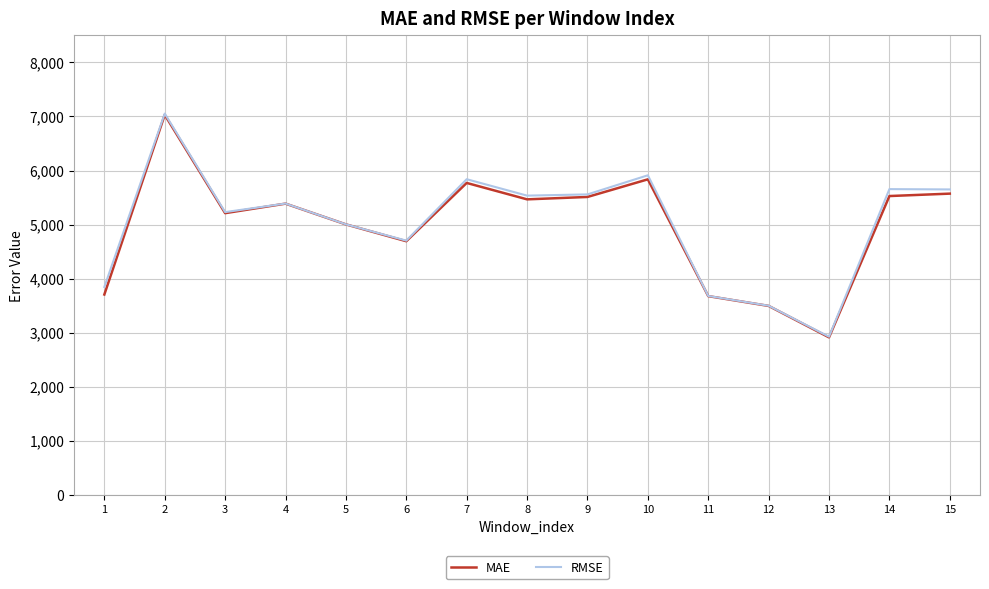

Count the number of categories in the chart.

15